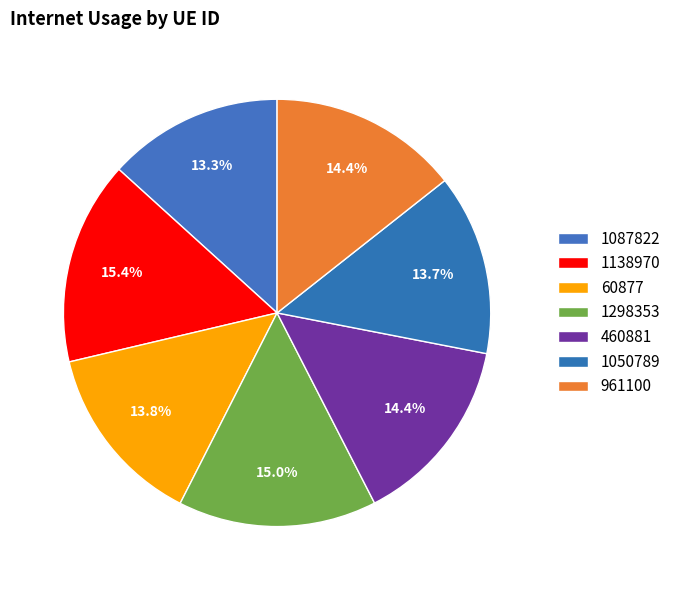

How many segments does this pie chart have?

7